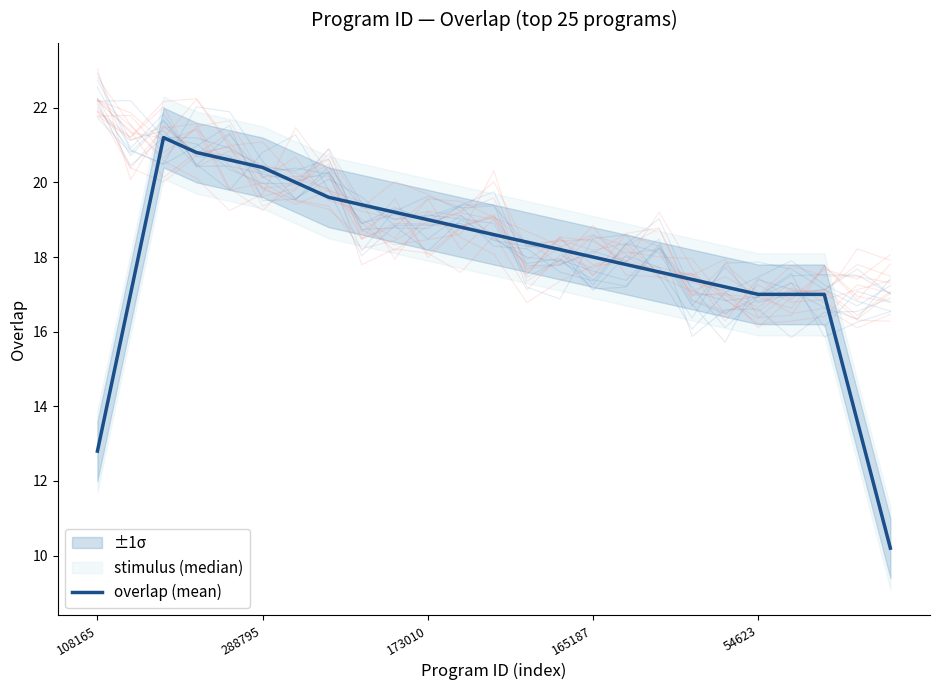

Where is the data nearest to the value 15?

23